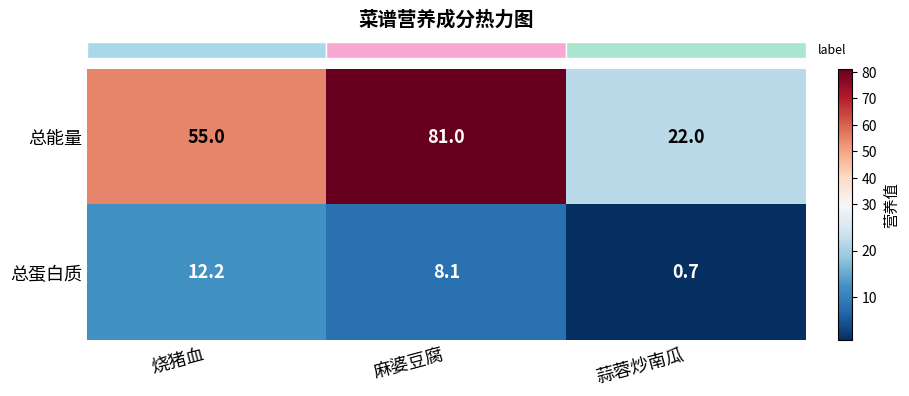

At which label does 总蛋白质 first exceed 8?

烧猪血